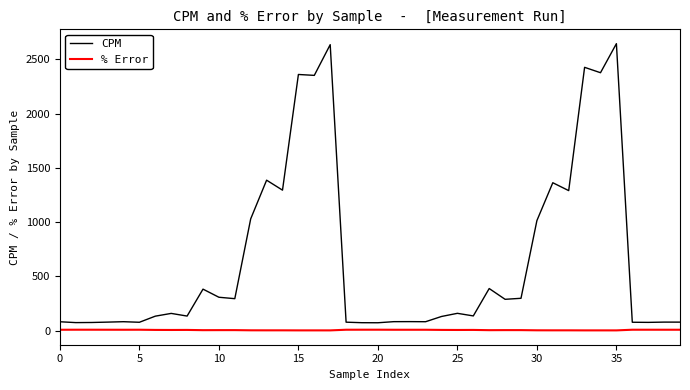

What is the difference between the maximum and minimum values in the CPM series?

2573.7